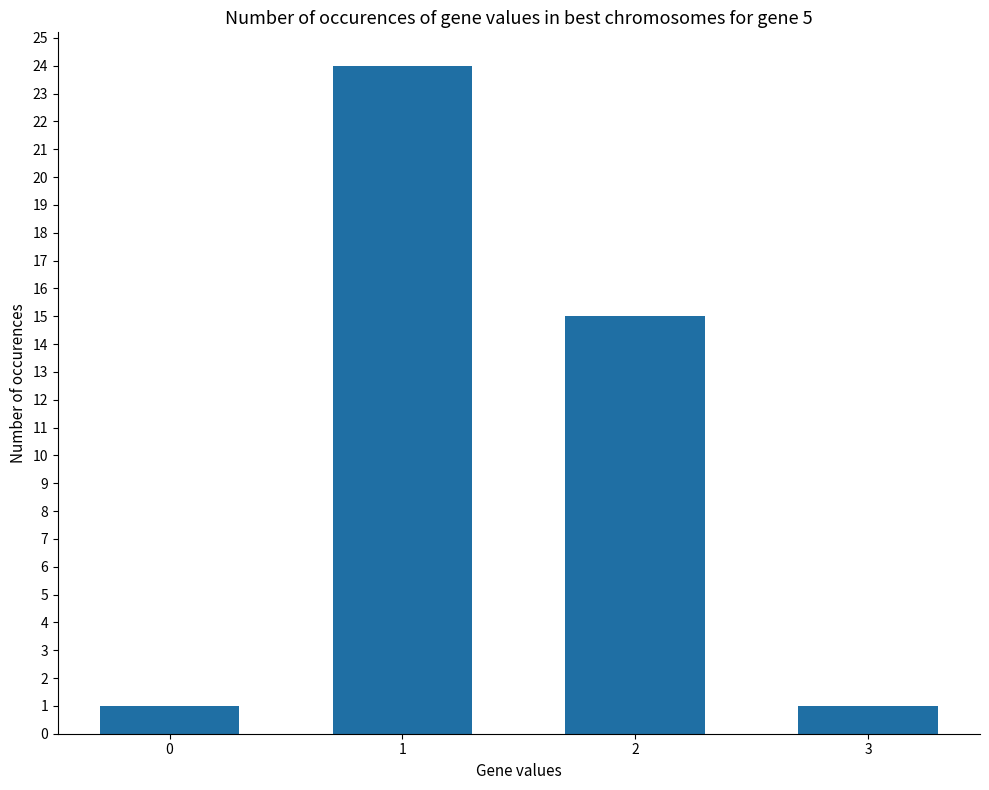

What value does the data have at 1?

24